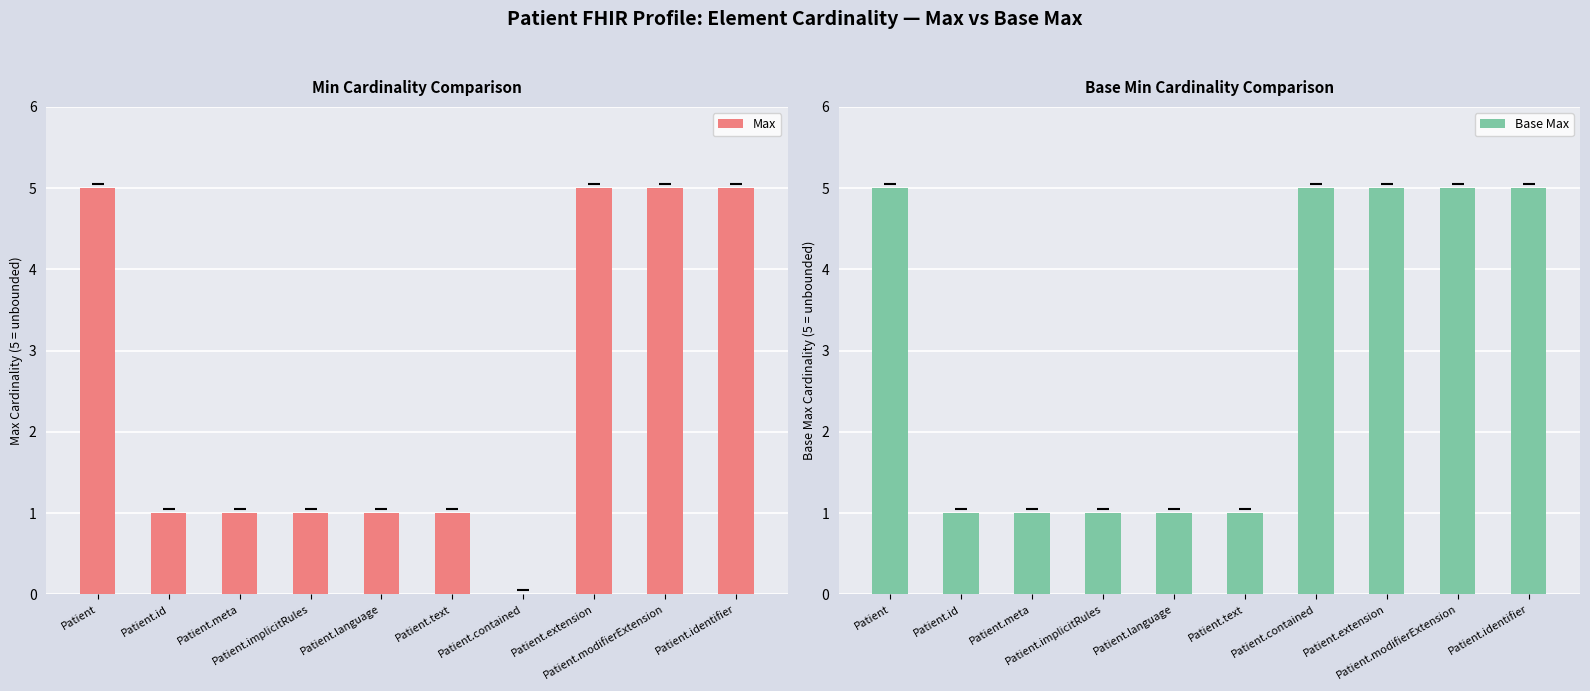

How many data points in Base Max are less than 5?

5